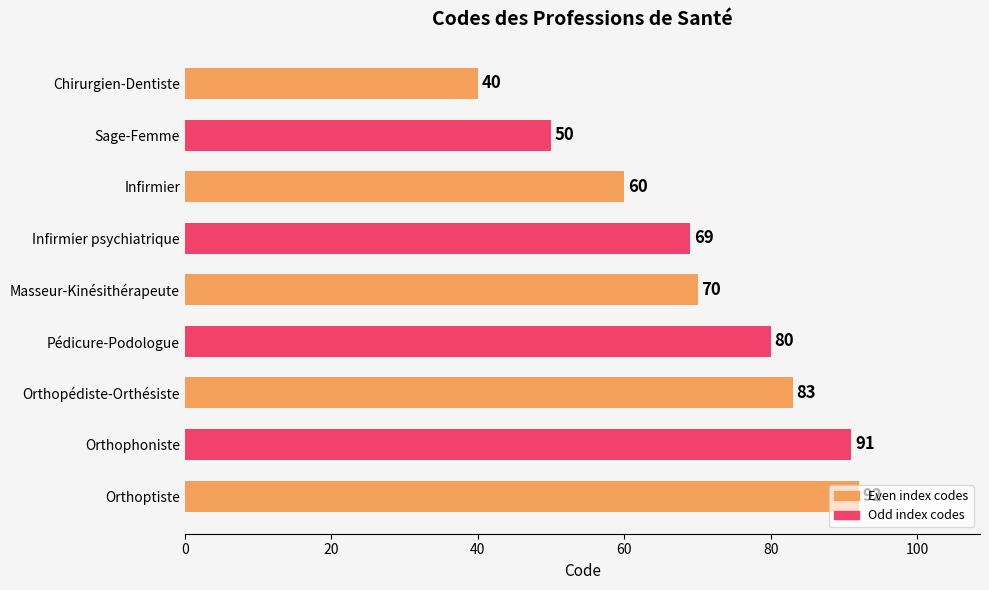

Which has a higher value, Infirmier psychiatrique or Pédicure-Podologue?

Pédicure-Podologue